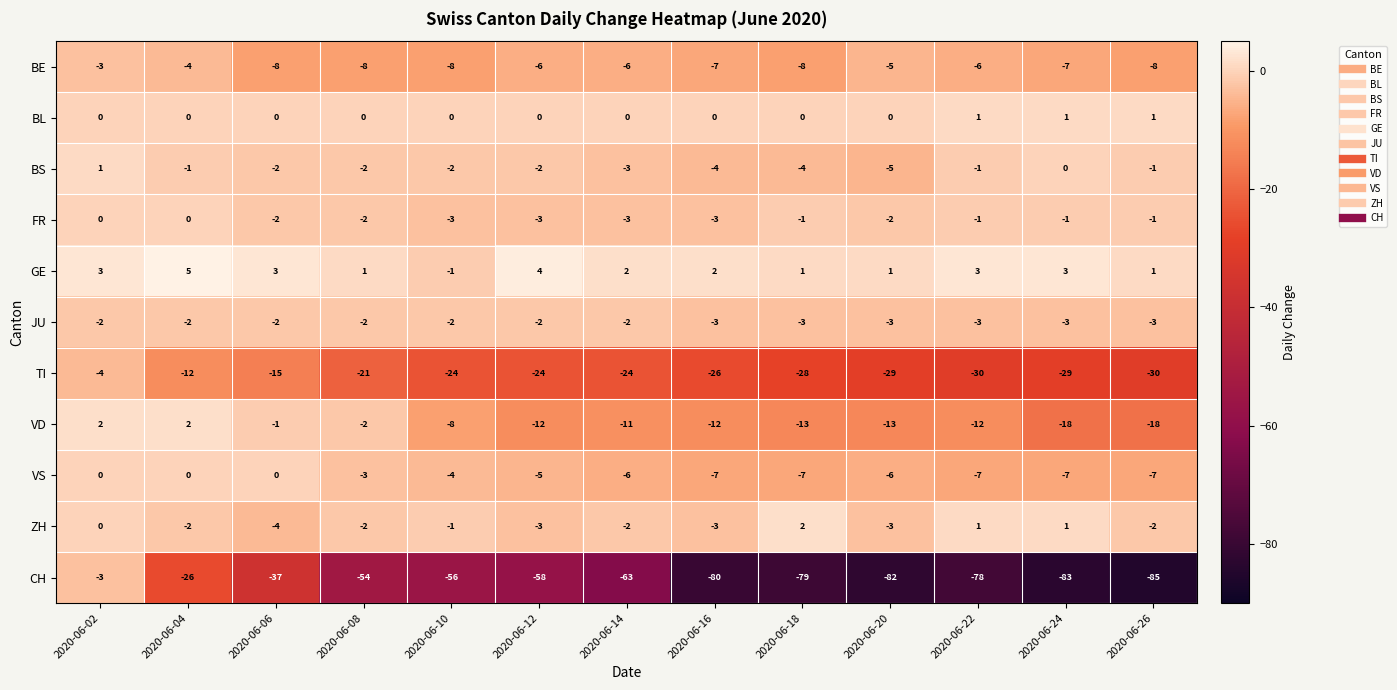

What is the sum of all FR values?

-22